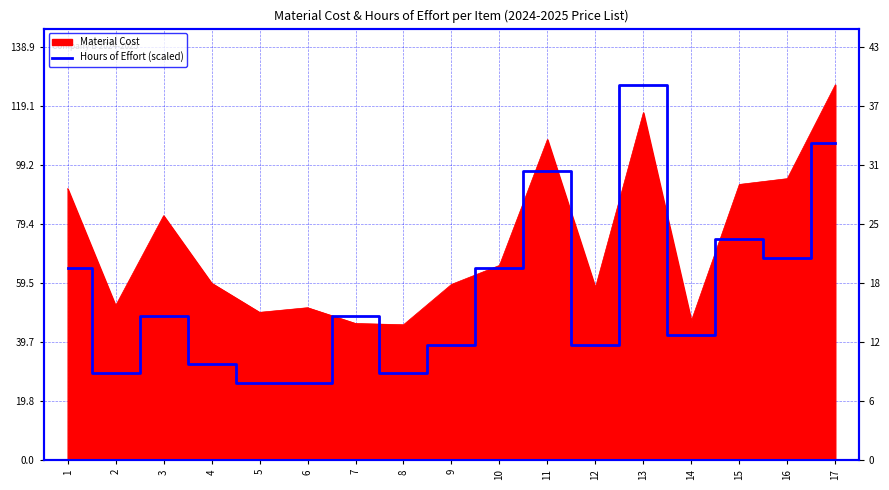

Between 14 and 3, which is larger?

3